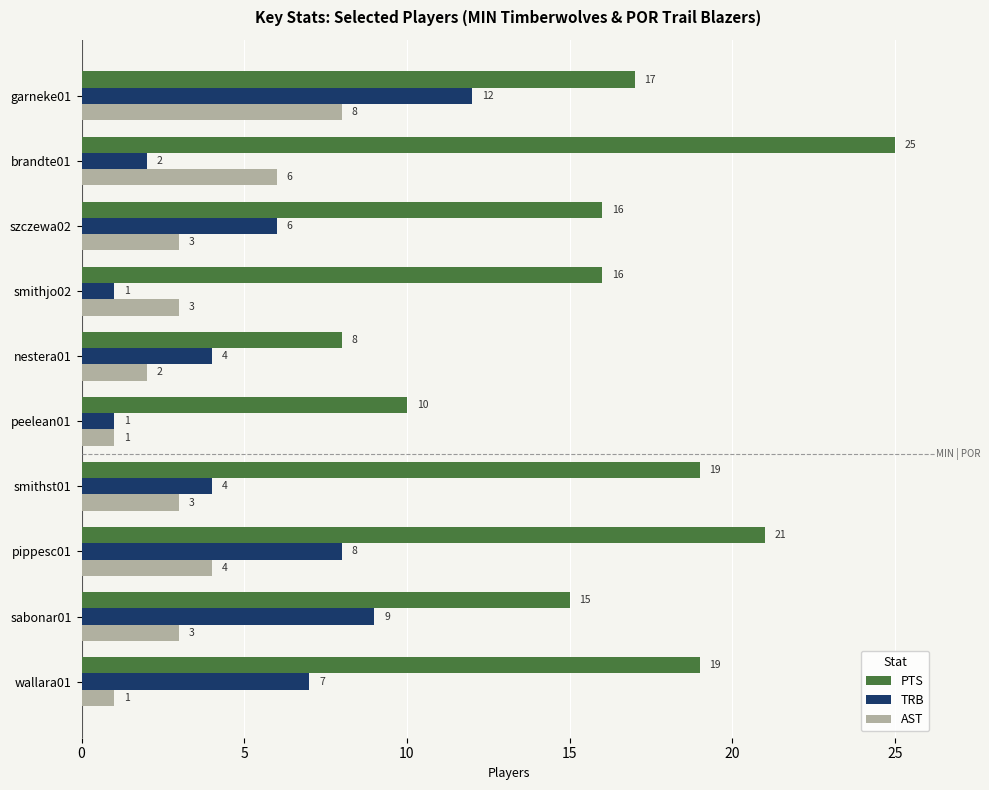

Which series has the largest range (max minus min)?

PTS